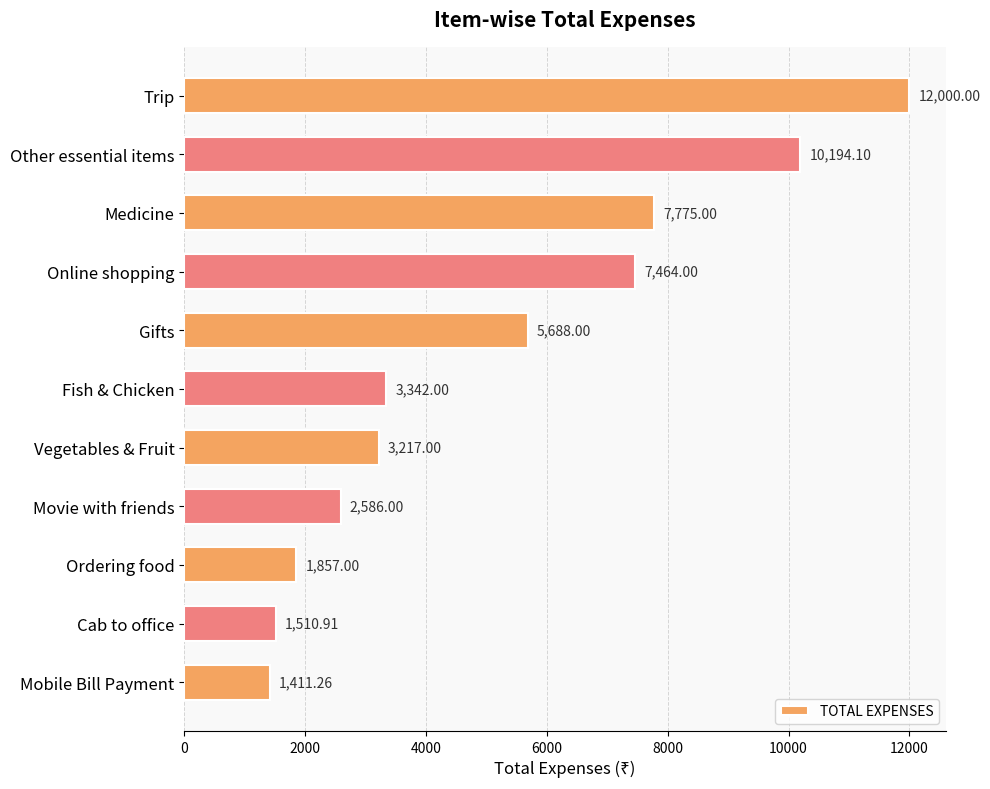

What is the average value?

5185.9